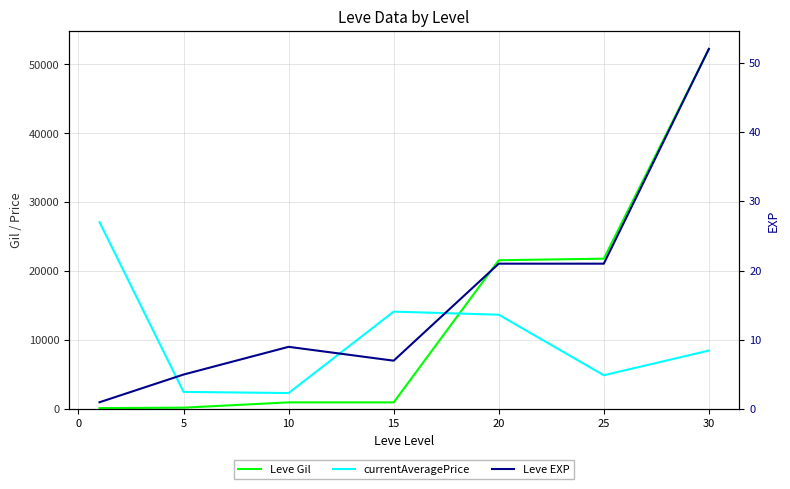

At how many categories does at least one series exceed 12402?

5